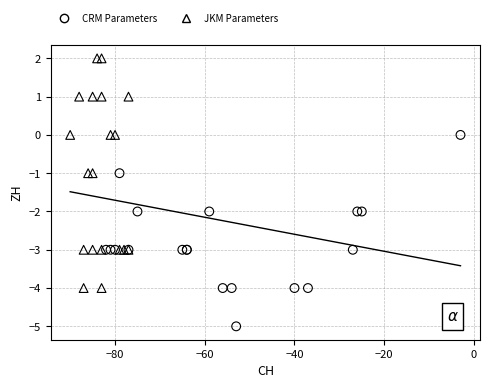

Which series reaches the minimum Y coordinate?

CRM Parameters